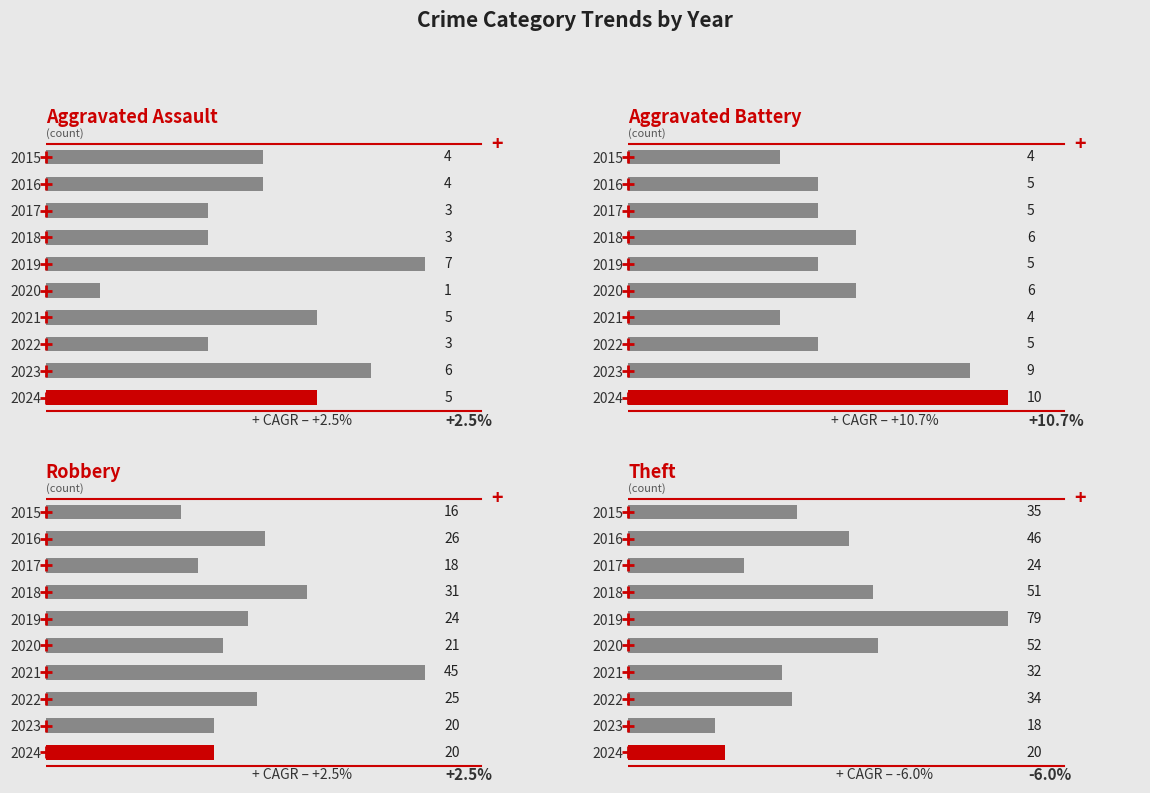

Reading left to right, extract all data points from this chart.

Aggravated Assault: 2015=4	2016=4	2017=3	2018=3	2019=7	2020=1	2021=5	2022=3	2023=6	2024=5
Aggravated Battery: 2015=4	2016=5	2017=5	2018=6	2019=5	2020=6	2021=4	2022=5	2023=9	2024=10
Robbery: 2015=16	2016=26	2017=18	2018=31	2019=24	2020=21	2021=45	2022=25	2023=20	2024=20
Theft: 2015=35	2016=46	2017=24	2018=51	2019=79	2020=52	2021=32	2022=34	2023=18	2024=20